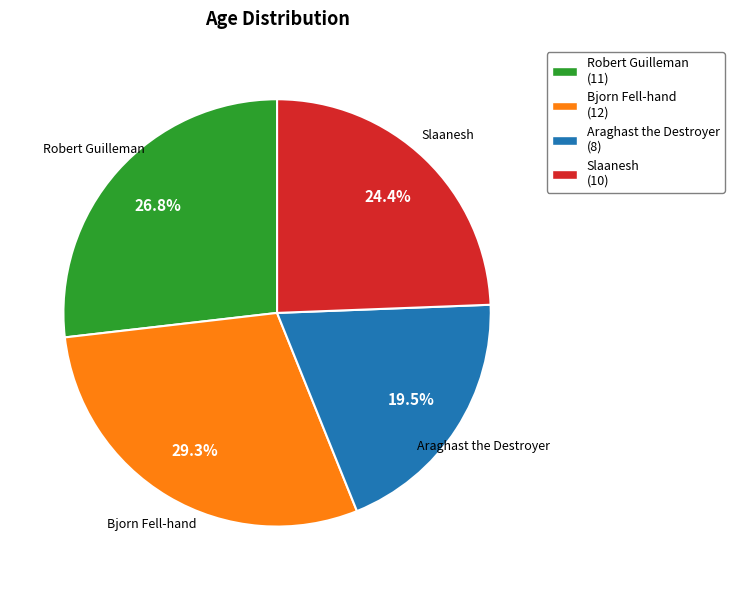

Between Araghast the Destroyer and Robert Guilleman, which is larger?

Robert Guilleman